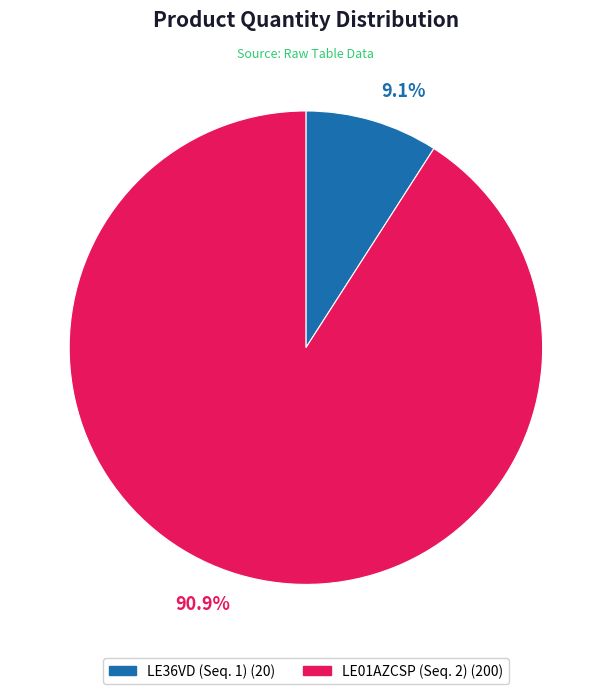

What percentage is NOT represented by LE01AZCSP (Seq. 2) (200)?

9.1%